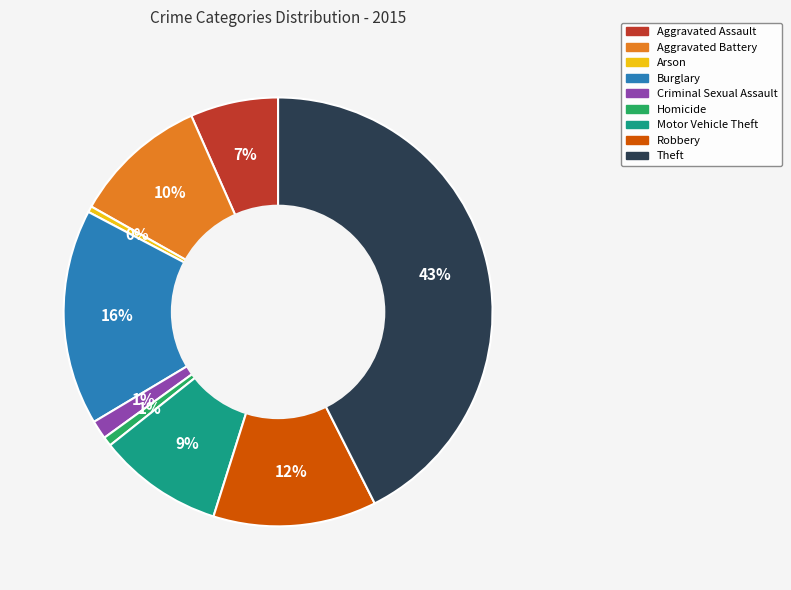

True or false: Homicide accounts for 14% of the total.

False